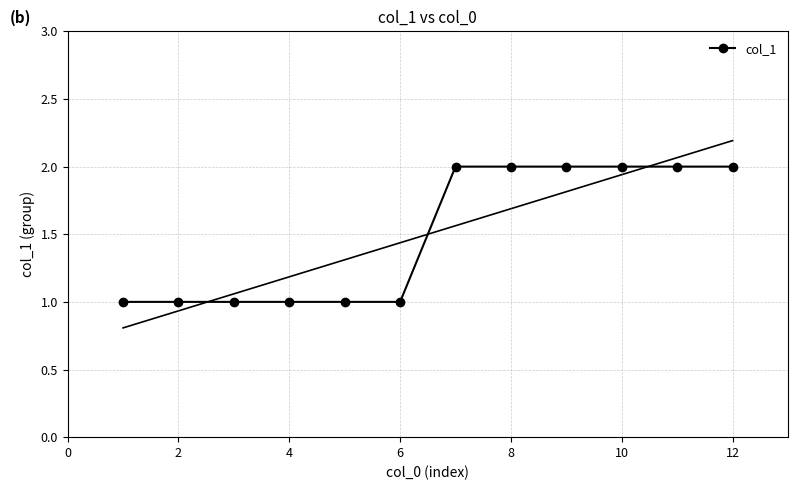

True or false: col_1 has a value of 3 at 10.

False